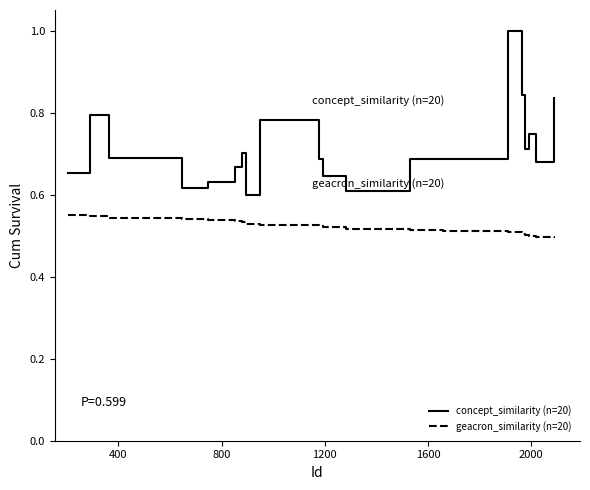

What is the maximum value shown in the chart?

1.0